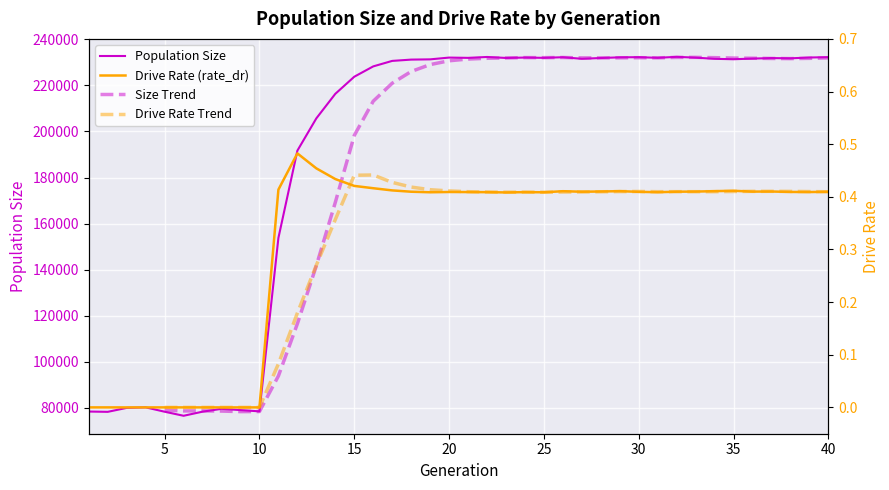

What is the difference between the highest and lowest values at 34?

231560.6